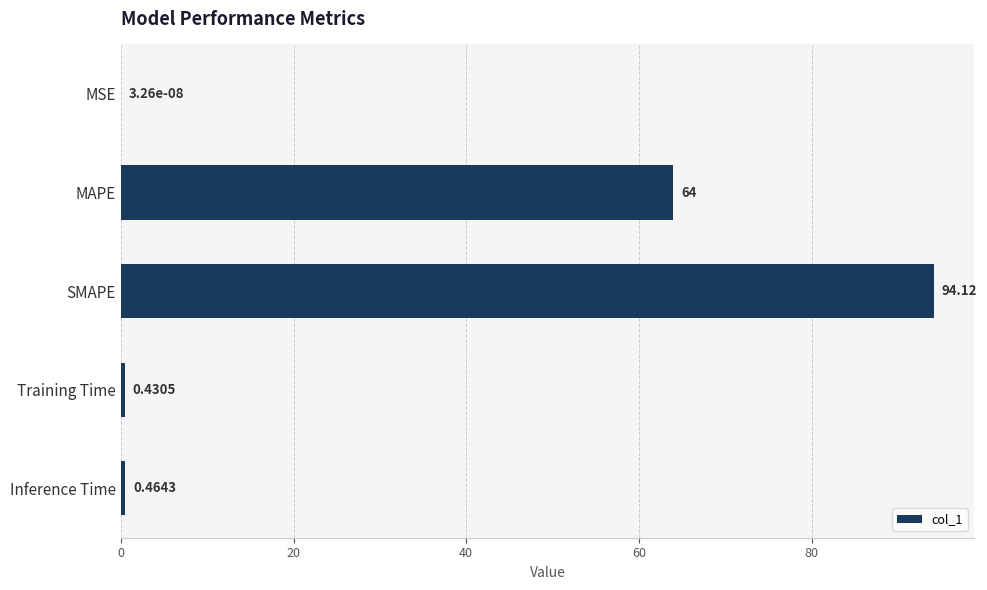

Which label corresponds to the largest value in the chart?

SMAPE